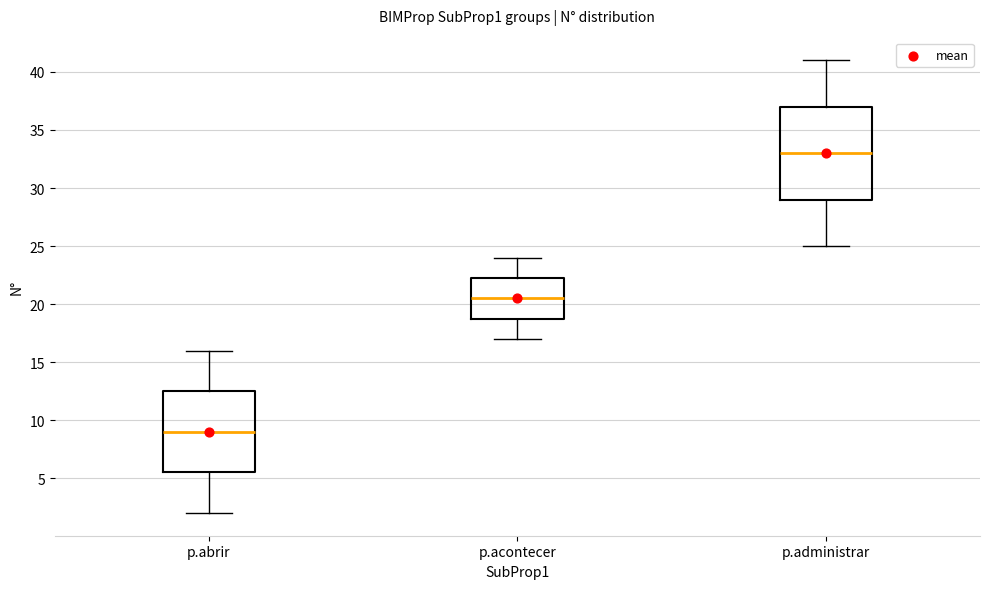

Which box has the lowest median line?

p.abrir